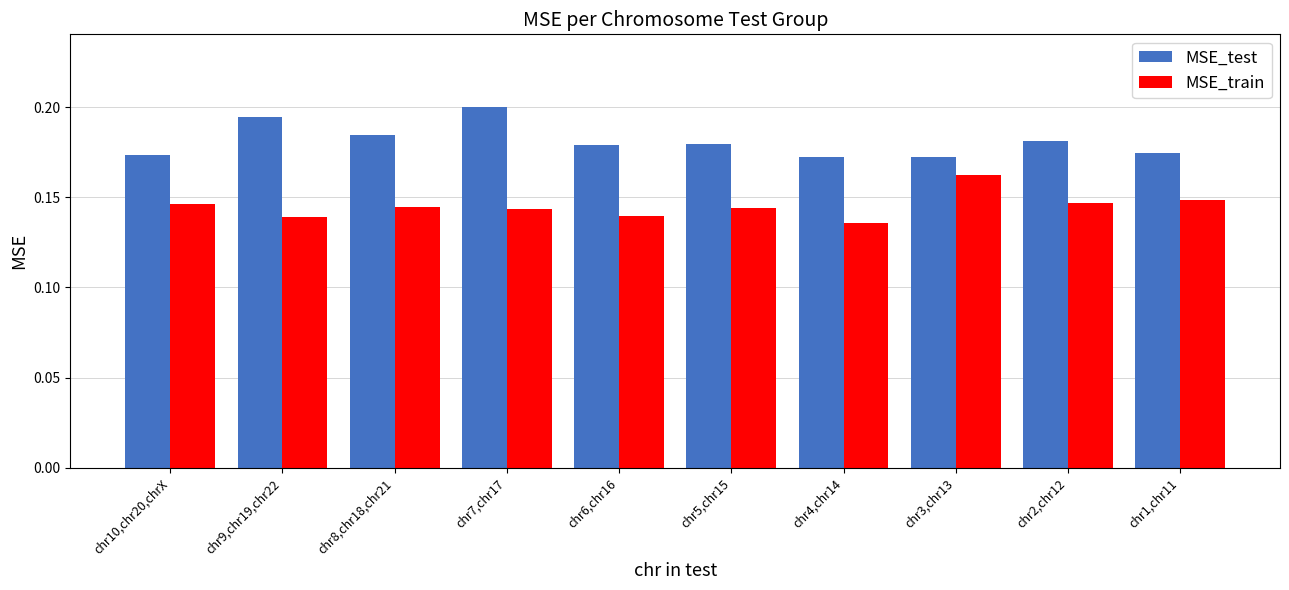

The value of MSE_test at chr3,chr13 is 0.2. True or false?

True